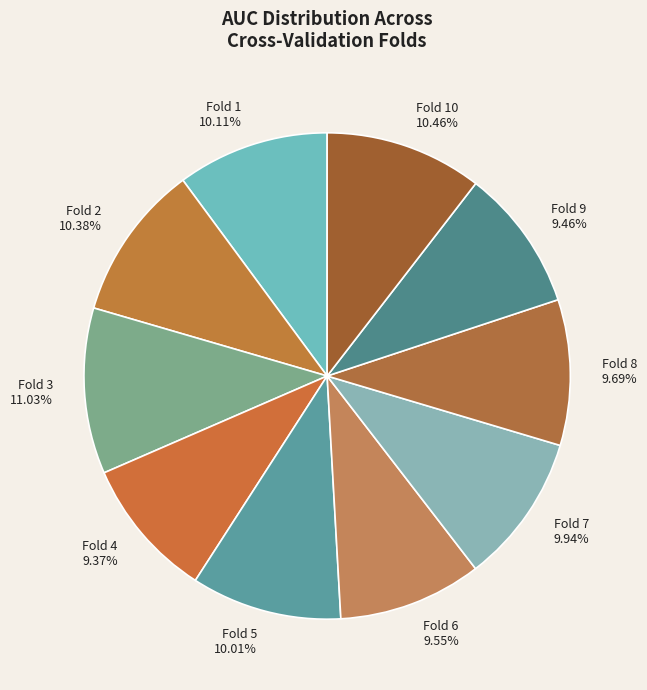

To the nearest percent, what is the difference between the largest and smallest slice percentages?

2%